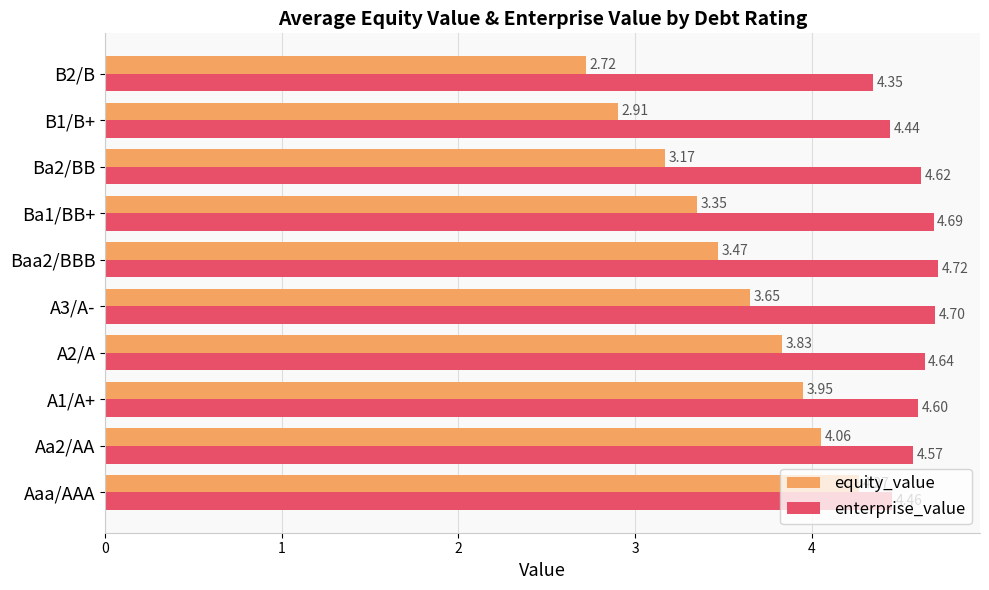

Which series has the largest total across all categories?

enterprise_value